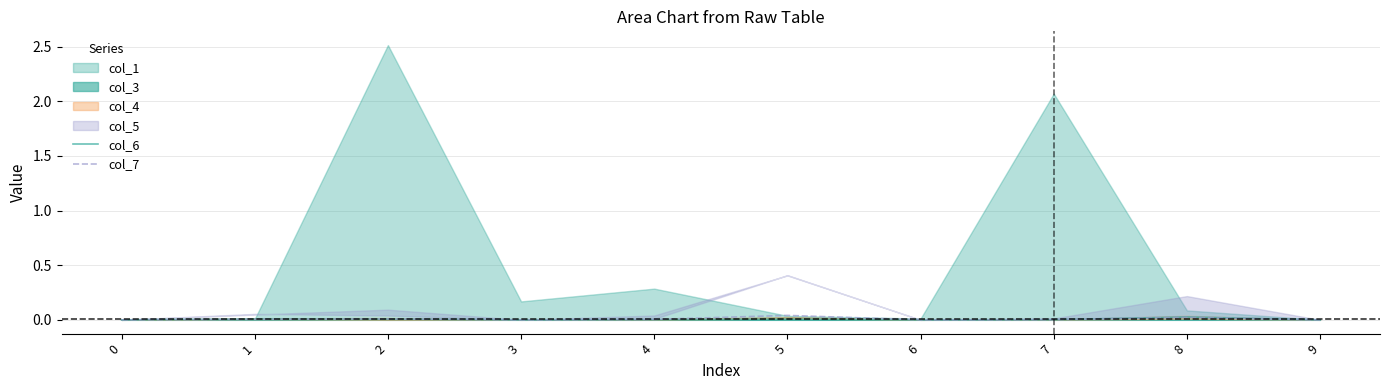

Is it true that col_7 equals 0.0 at 1?

True